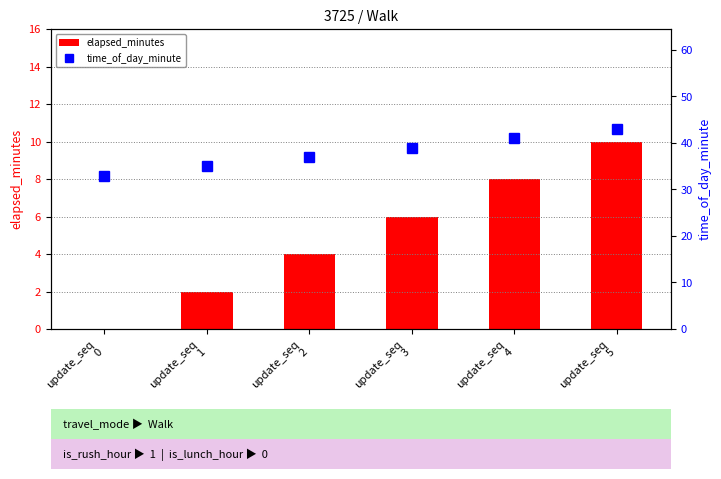

Reading right to left, extract all data points from this chart.

elapsed_minutes: 10	8	6	4	2	0
time_of_day_minute: 43	41	39	37	35	33